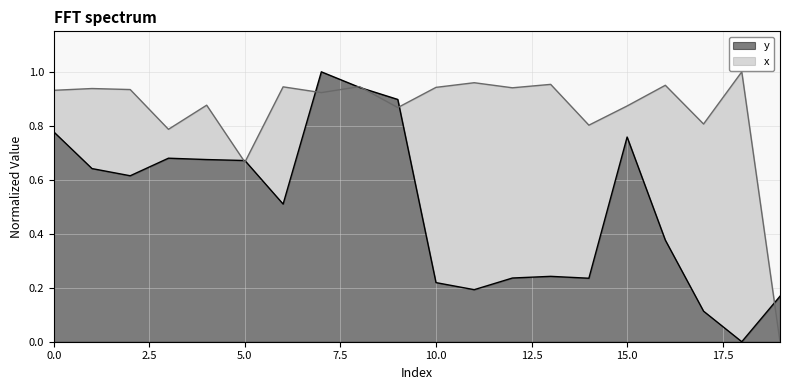

What is the average value of the y series?

0.5